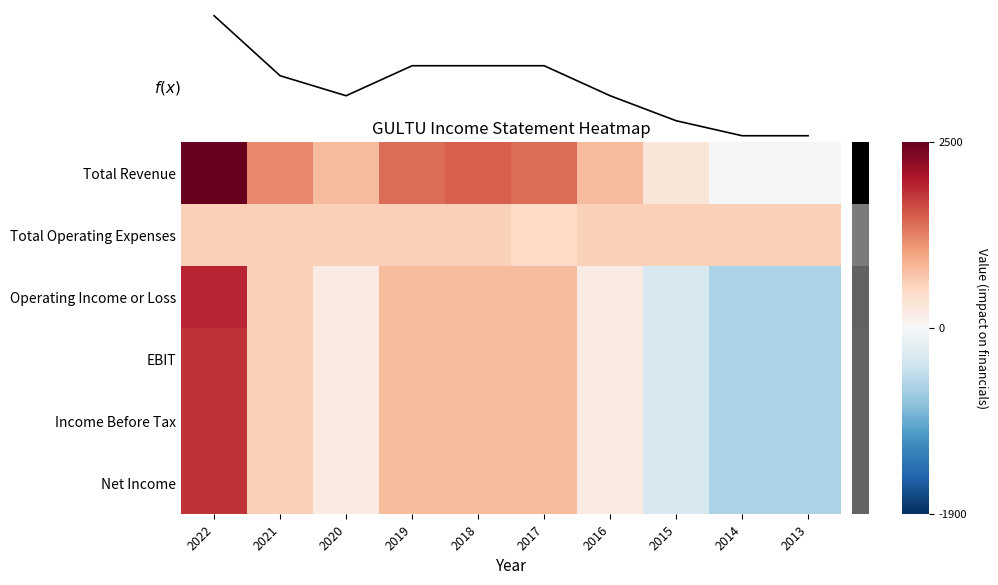

The f(x) series shows 833 at 2021. True or false?

False